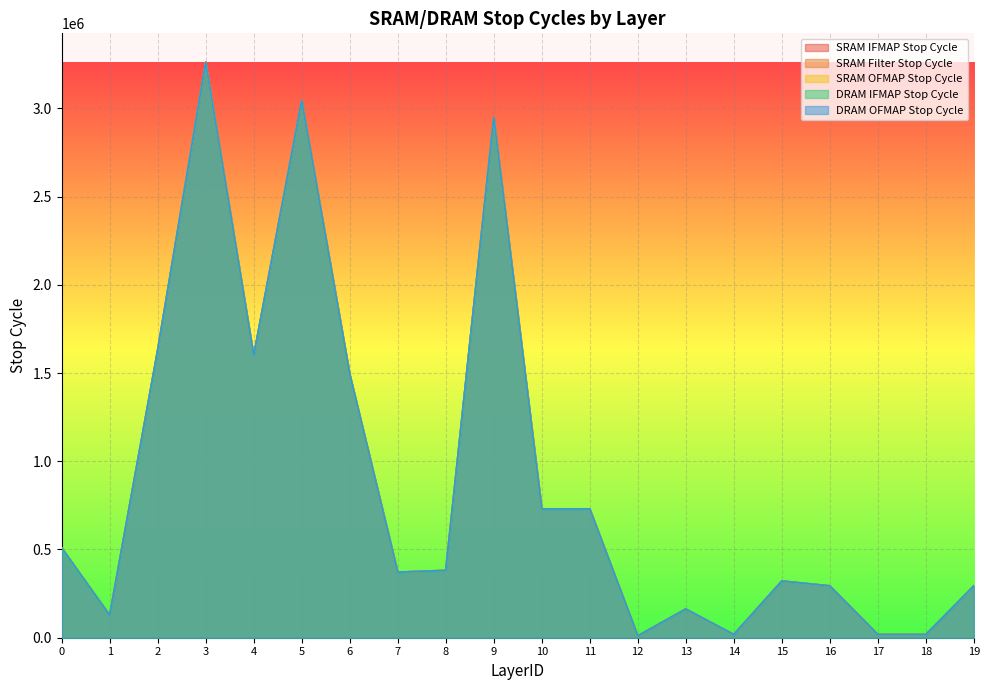

Is it true that DRAM IFMAP Stop Cycle equals 215007 at 15?

False